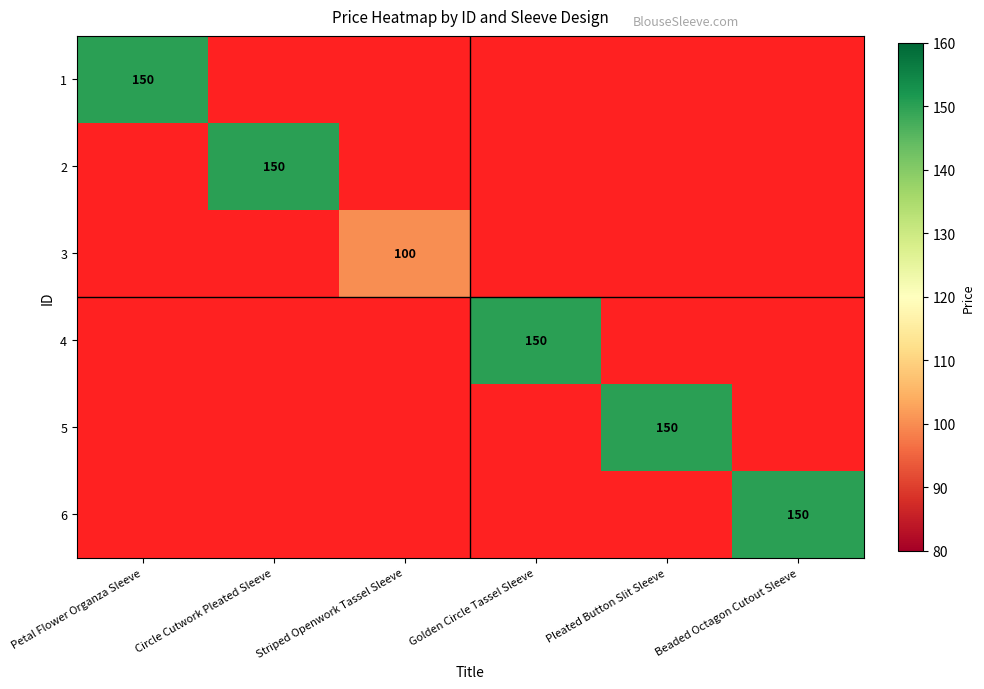

The value of 4 at Golden Circle Tassel Sleeve is 246. True or false?

False